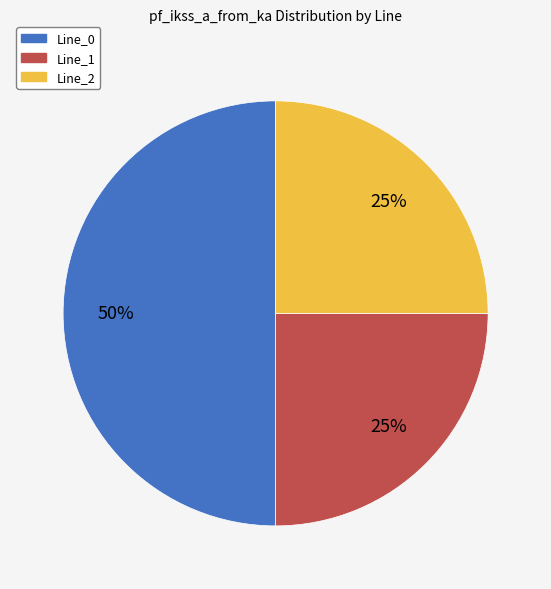

Between Line_1 and Line_0, which is larger?

Line_0